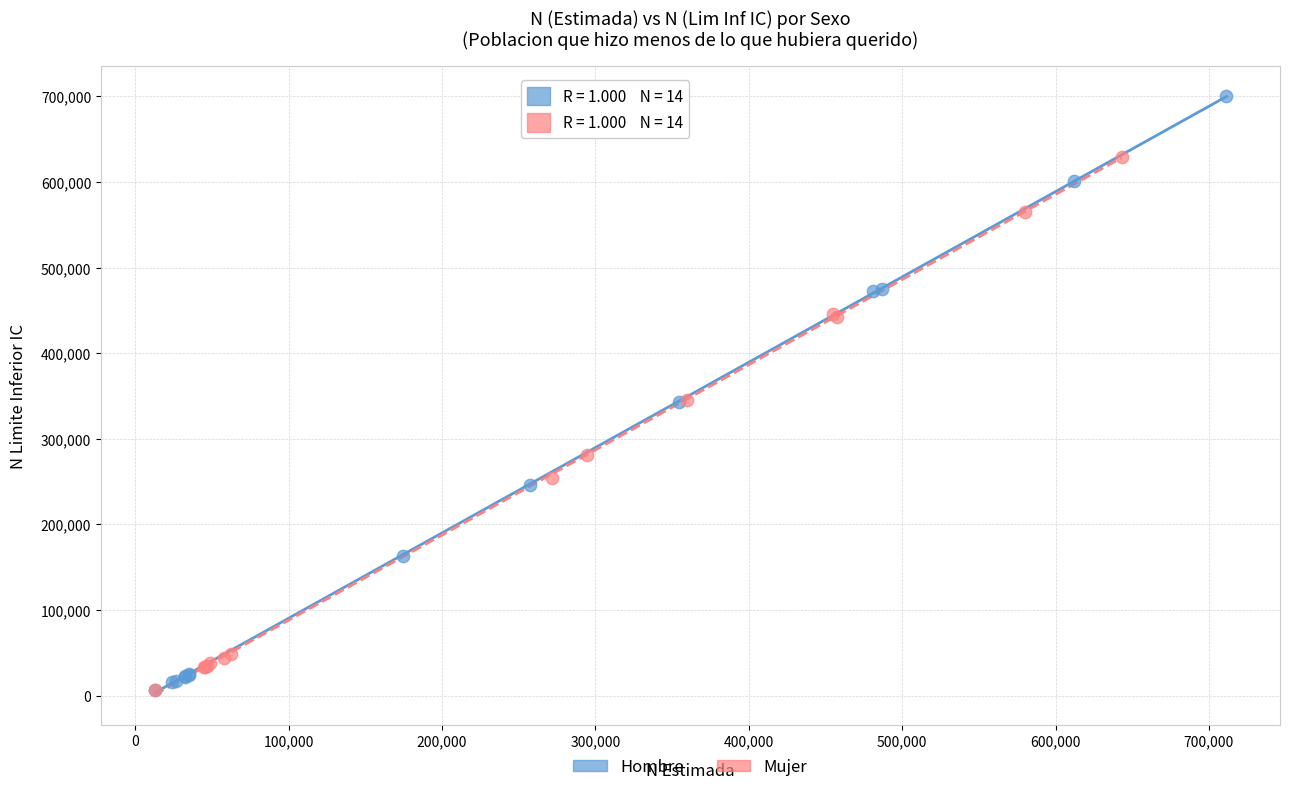

Which series has the widest spread of Y values?

Hombre